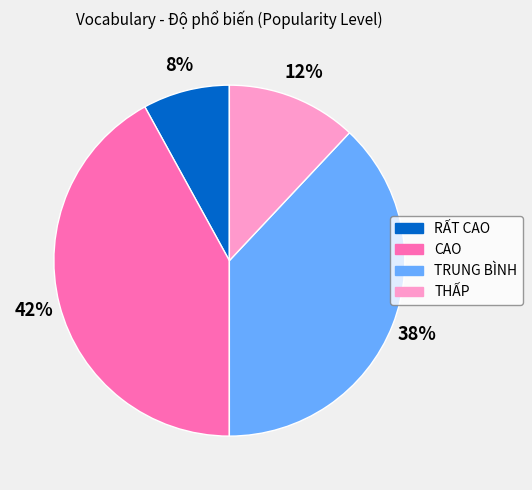

How many segments does this pie chart have?

4